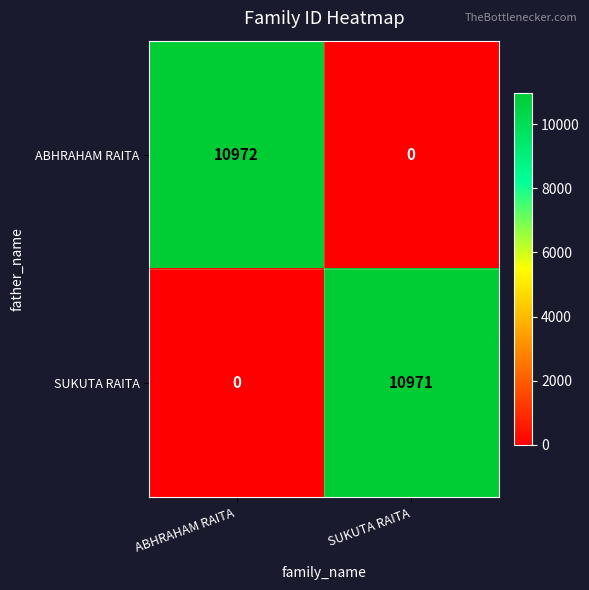

Reading right to left, list all the values displayed in this chart.

ABHRAHAM RAITA: SUKUTA RAITA=0	ABHRAHAM RAITA=10972
SUKUTA RAITA: SUKUTA RAITA=10971	ABHRAHAM RAITA=0